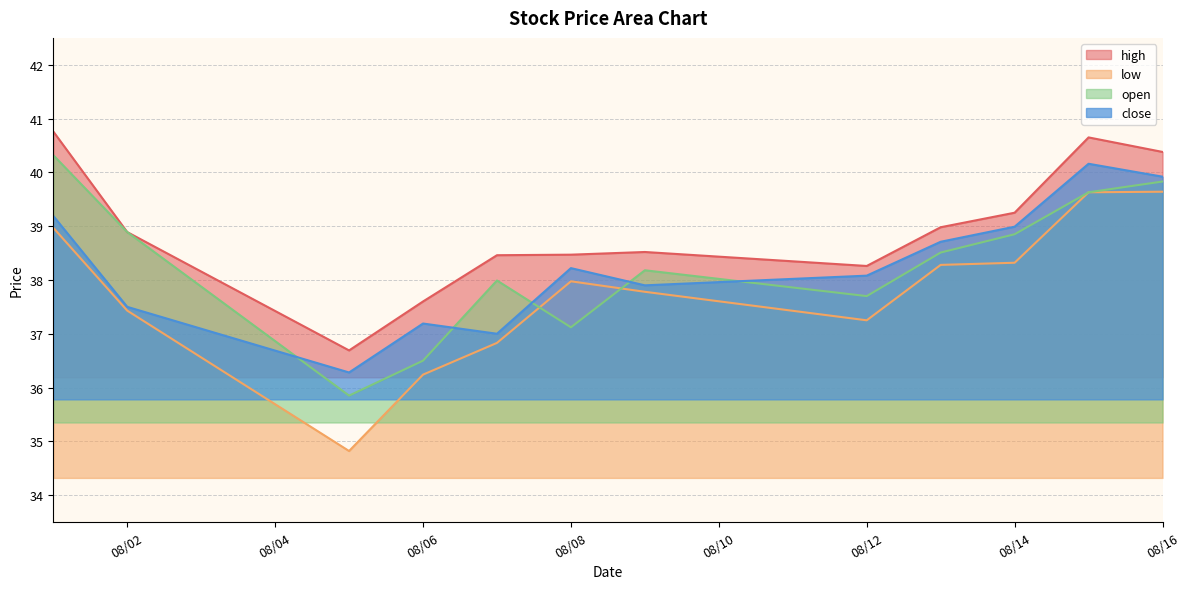

What are all the series names shown in the legend?

high, low, open, close